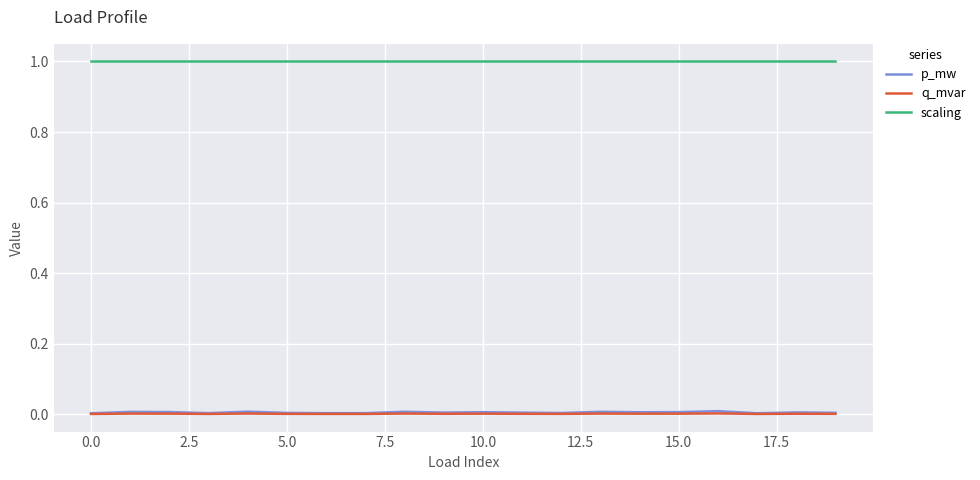

Is this an area chart (filled region under the line)?

No